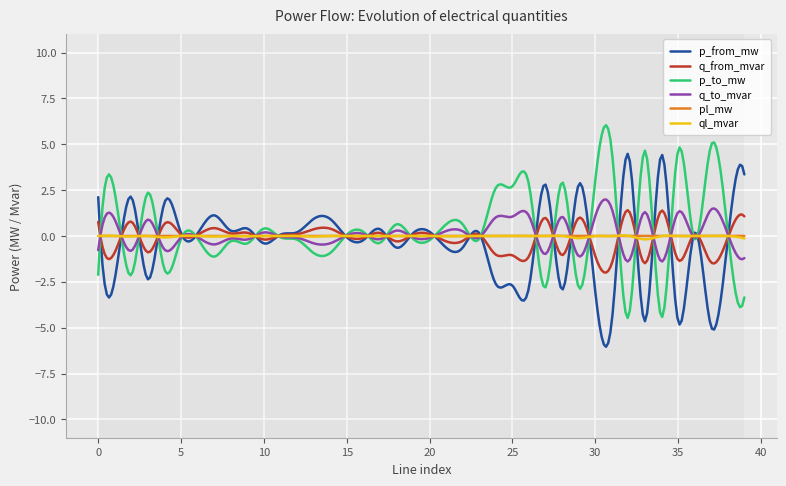

At 39, list the series in order from largest to smallest.

p_from_mw, q_from_mvar, pl_mw, ql_mvar, q_to_mvar, p_to_mw